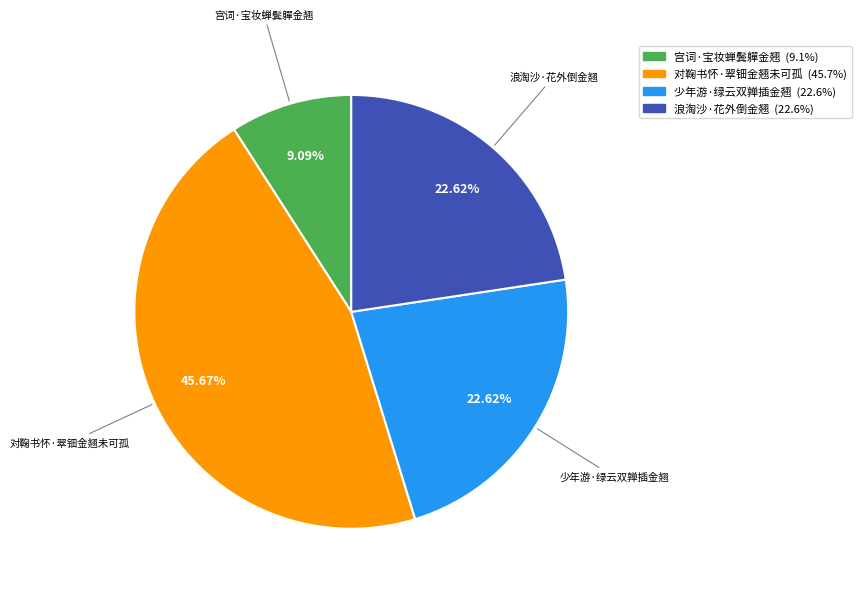

Does any single category account for the majority?

No